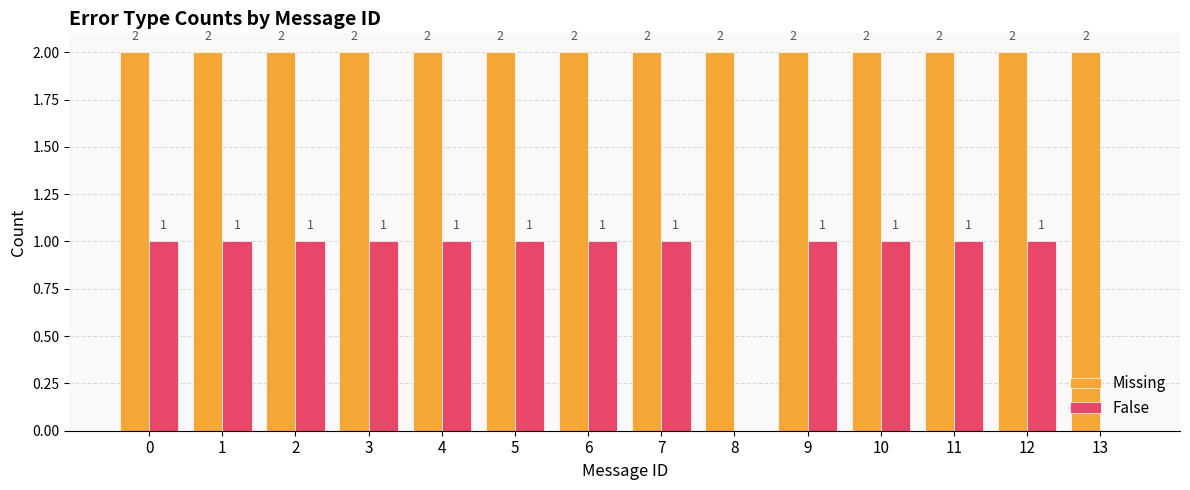

Which series changed the most between 3 and 8?

False